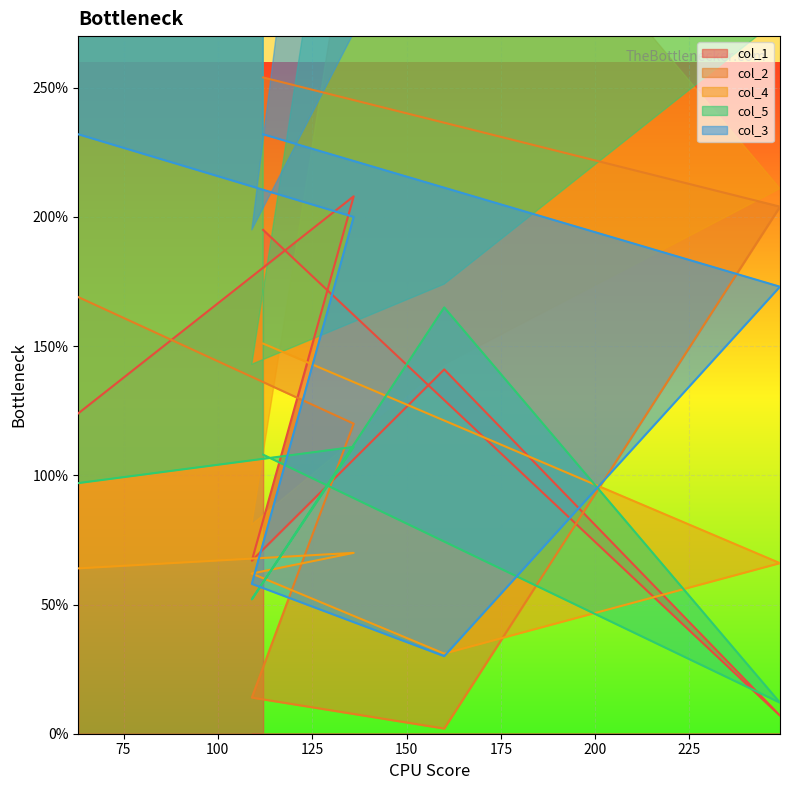

True or false: col_4 has more than 0 interior local peaks.

True